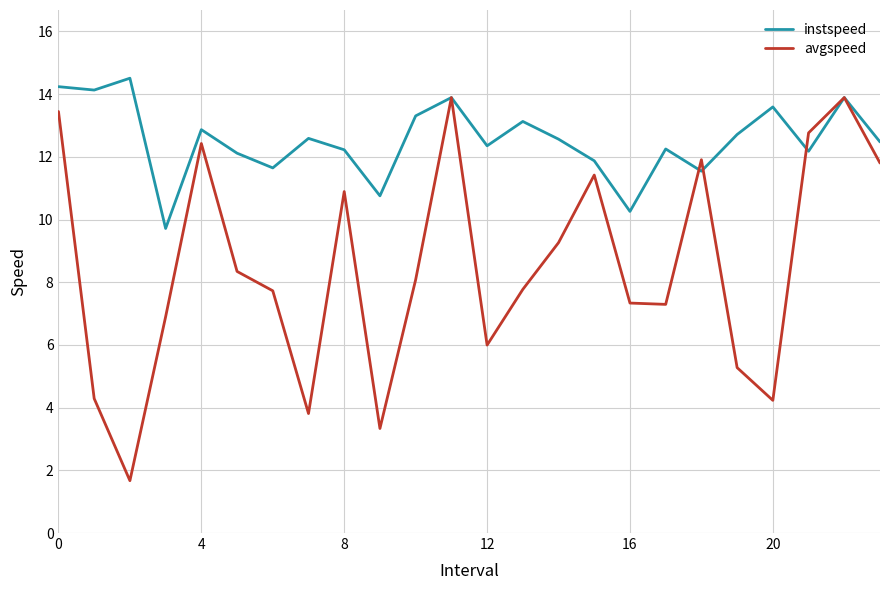

What is the maximum value for instspeed?

14.5